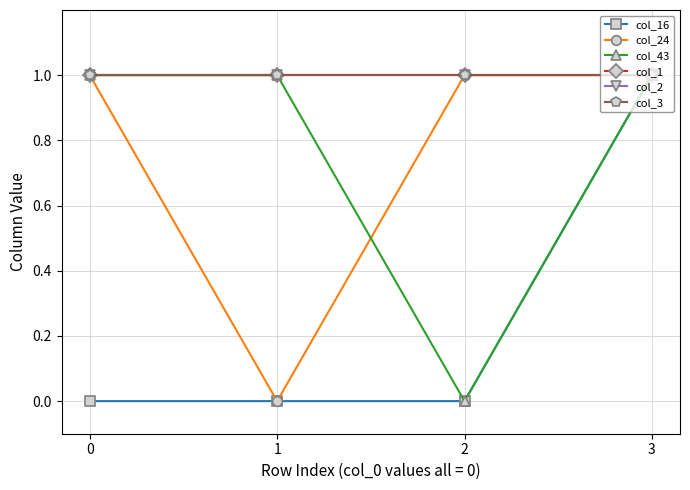

Where is the first local minimum for col_43?

2